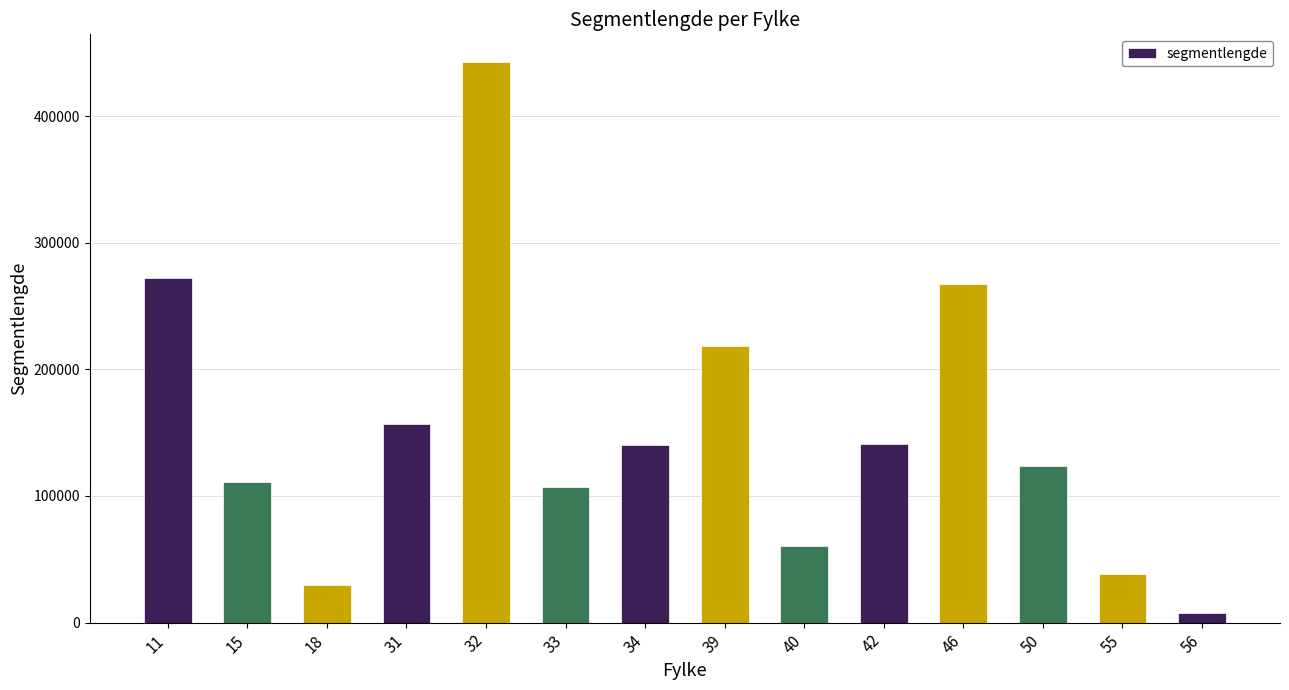

What is the difference between the maximum and minimum values?

434452.6